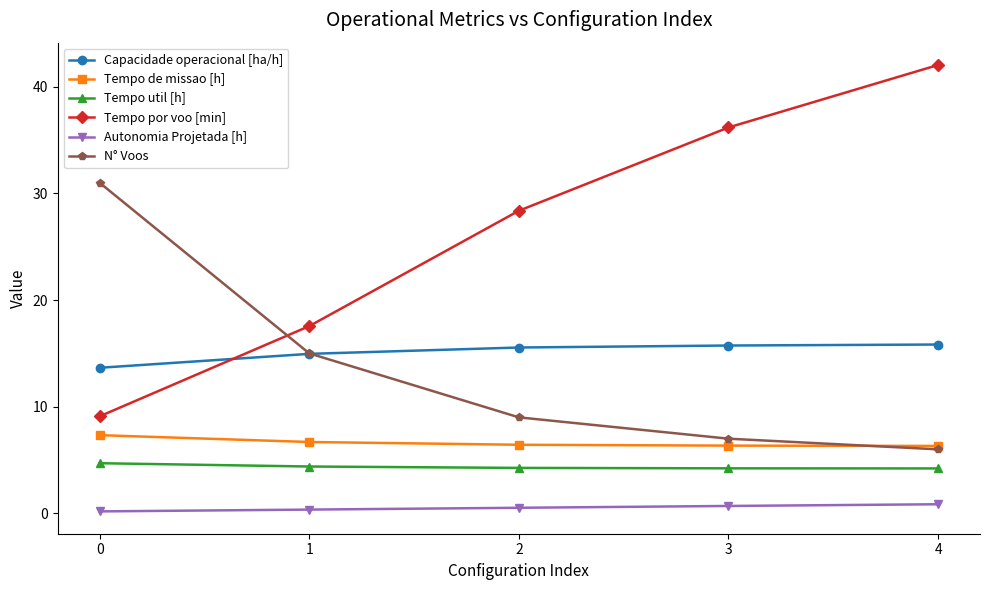

What is the average value of the Tempo de missao [h] series?

6.6